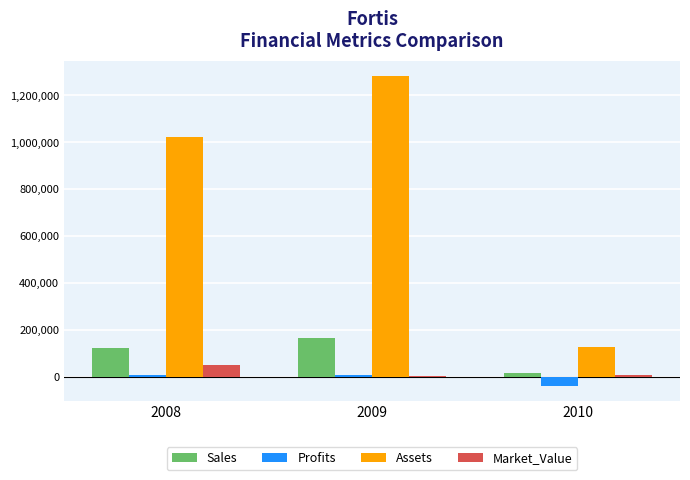

What is the sum of all Sales values?

302120